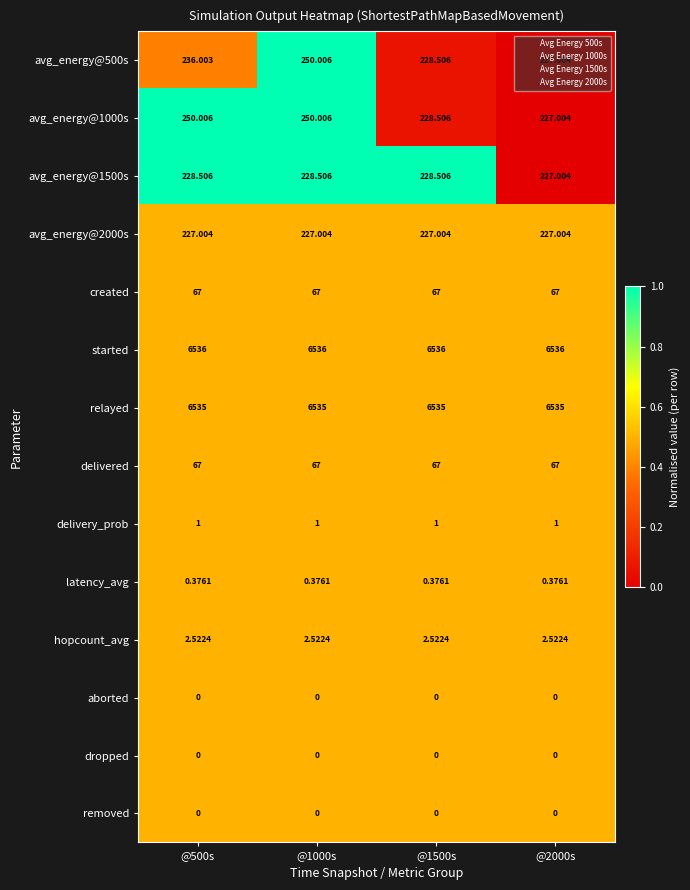

Which series has the largest total across all categories?

started